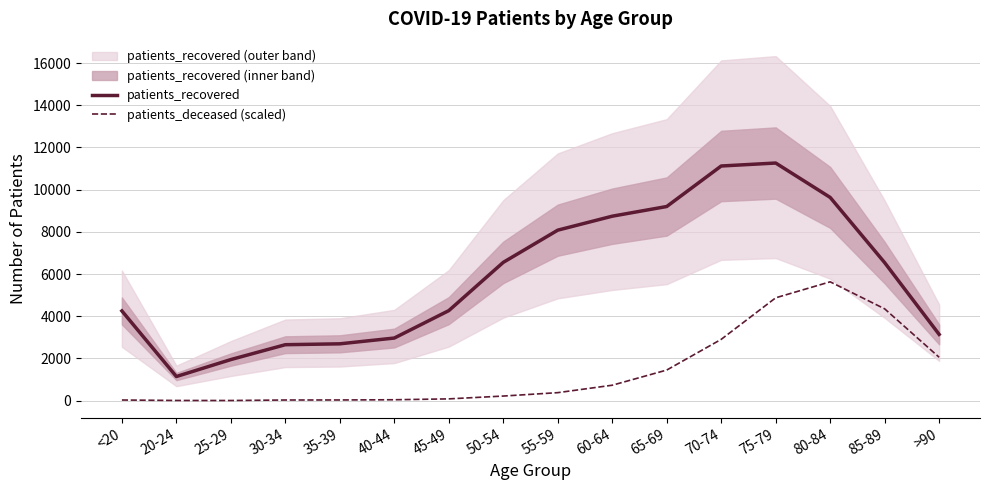

What position from the right is 75-79?

4